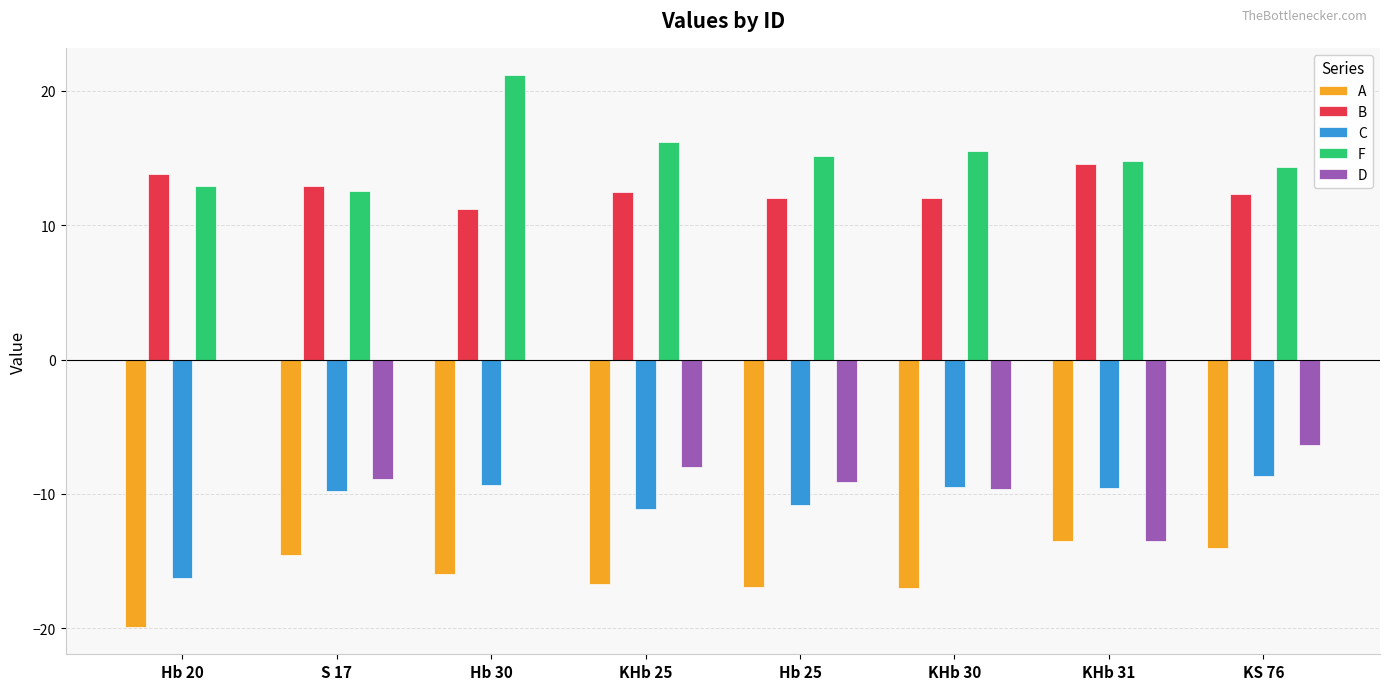

Are the bars grouped side by side (vs. stacked)?

Yes